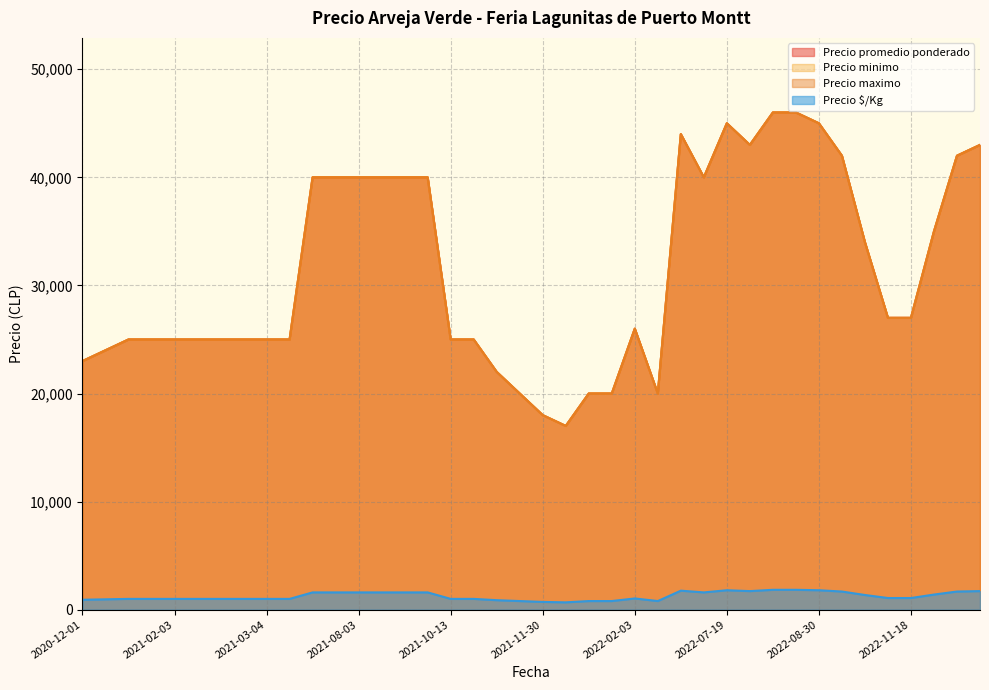

What is the sum of the Precio promedio ponderado values at 2022-10-21 and 2022-07-05?

71000